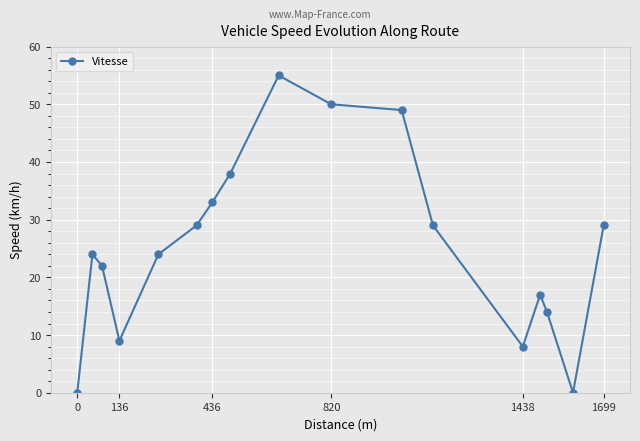

What is the greatest value displayed?

55